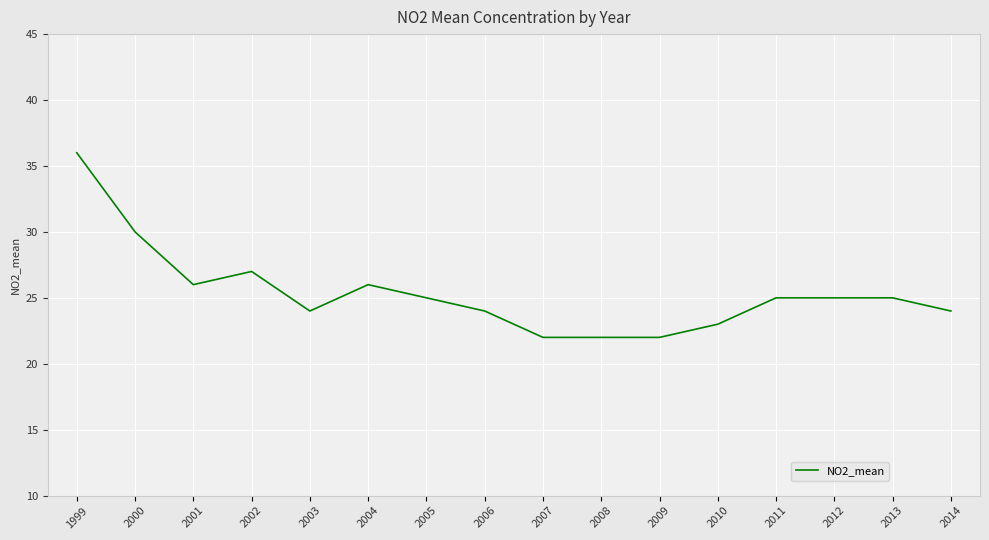

Reading right to left, what are all the values shown in this chart?

24	25	25	25	23	22	22	22	24	25	26	24	27	26	30	36